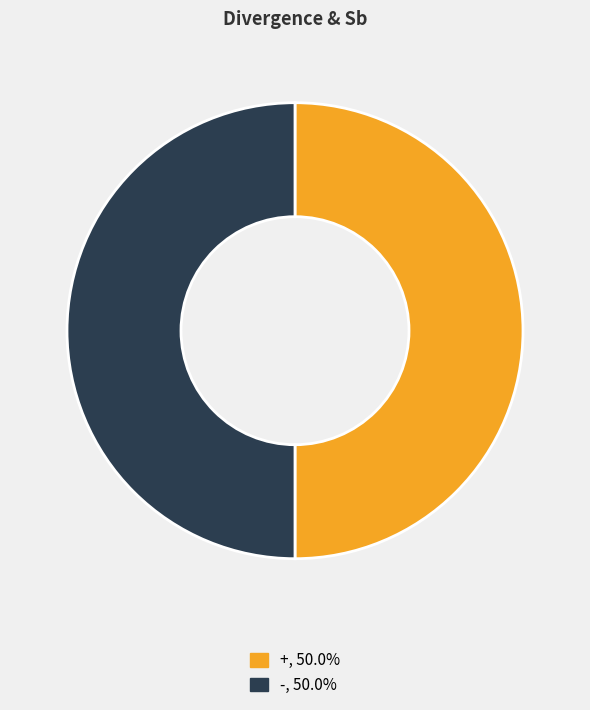

Does any single category account for the majority?

No